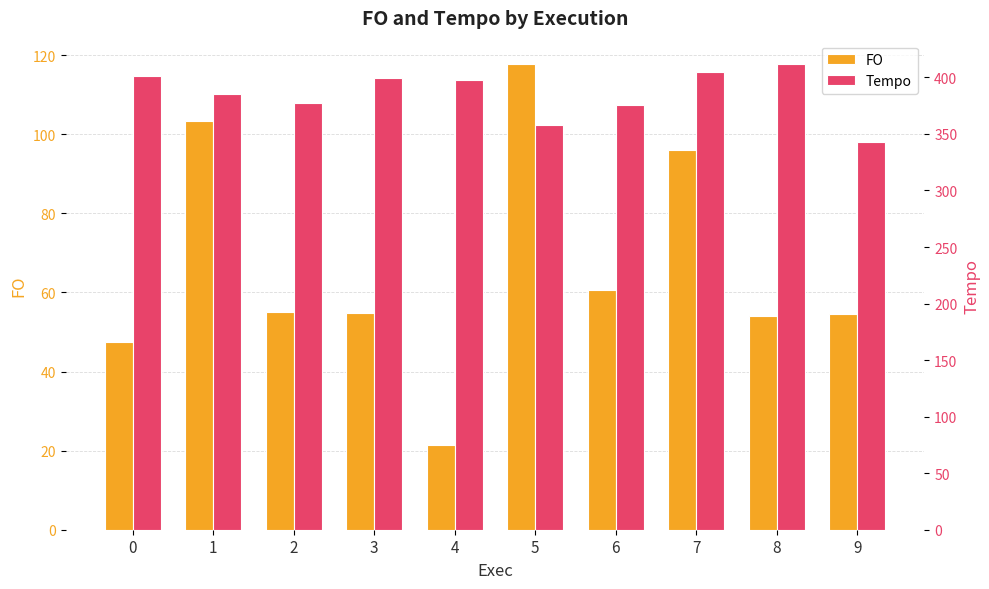

Reading left to right, what are all the values shown in this chart?

FO: 47.5	103.4	55.1	54.9	21.5	117.8	60.5	96.0	54.0	54.6
Tempo: 400.8	385.2	377.0	399.2	397.9	357.6	375.9	405.1	411.9	342.7